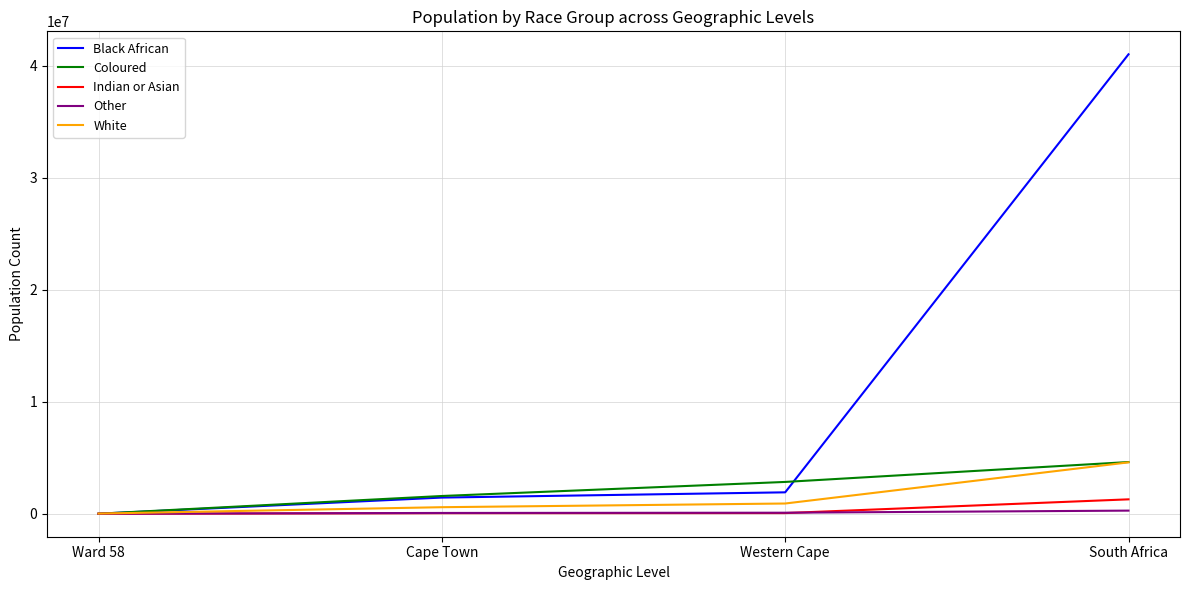

Is the value of Black African at South Africa greater than the value of Other at Western Cape?

Yes